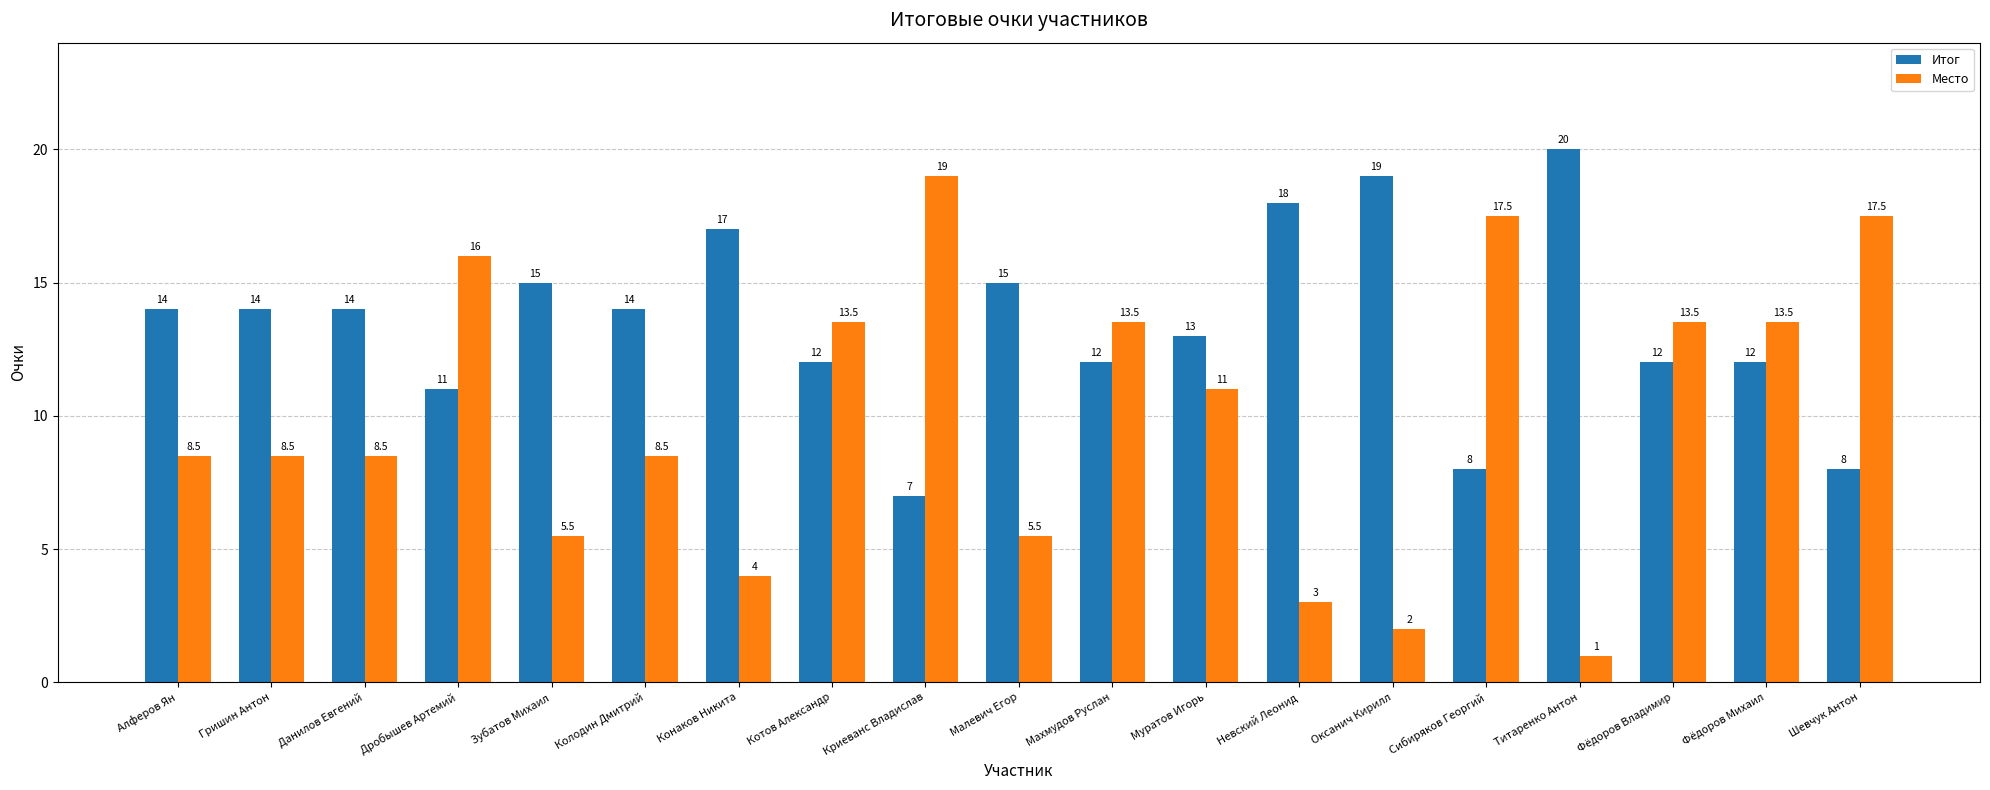

Reading right to left, what are all the values shown in this chart?

Итог: Шевчук Антон=8.0	Фёдоров Михаил=12.0	Фёдоров Владимир=12.0	Титаренко Антон=20.0	Сибиряков Георгий=8.0	Оксанич Кирилл=19.0	Невский Леонид=18.0	Муратов Игорь=13.0	Махмудов Руслан=12.0	Малевич Егор=15.0	Криеванс Владислав=7.0	Котов Александр=12.0	Конаков Никита=17.0	Колодин Дмитрий=14.0	Зубатов Михаил=15.0	Дробышев Артемий=11.0	Данилов Евгений=14.0	Гришин Антон=14.0	Алферов Ян=14.0
Место: Шевчук Антон=17.5	Фёдоров Михаил=13.5	Фёдоров Владимир=13.5	Титаренко Антон=1.0	Сибиряков Георгий=17.5	Оксанич Кирилл=2.0	Невский Леонид=3.0	Муратов Игорь=11.0	Махмудов Руслан=13.5	Малевич Егор=5.5	Криеванс Владислав=19.0	Котов Александр=13.5	Конаков Никита=4.0	Колодин Дмитрий=8.5	Зубатов Михаил=5.5	Дробышев Артемий=16.0	Данилов Евгений=8.5	Гришин Антон=8.5	Алферов Ян=8.5